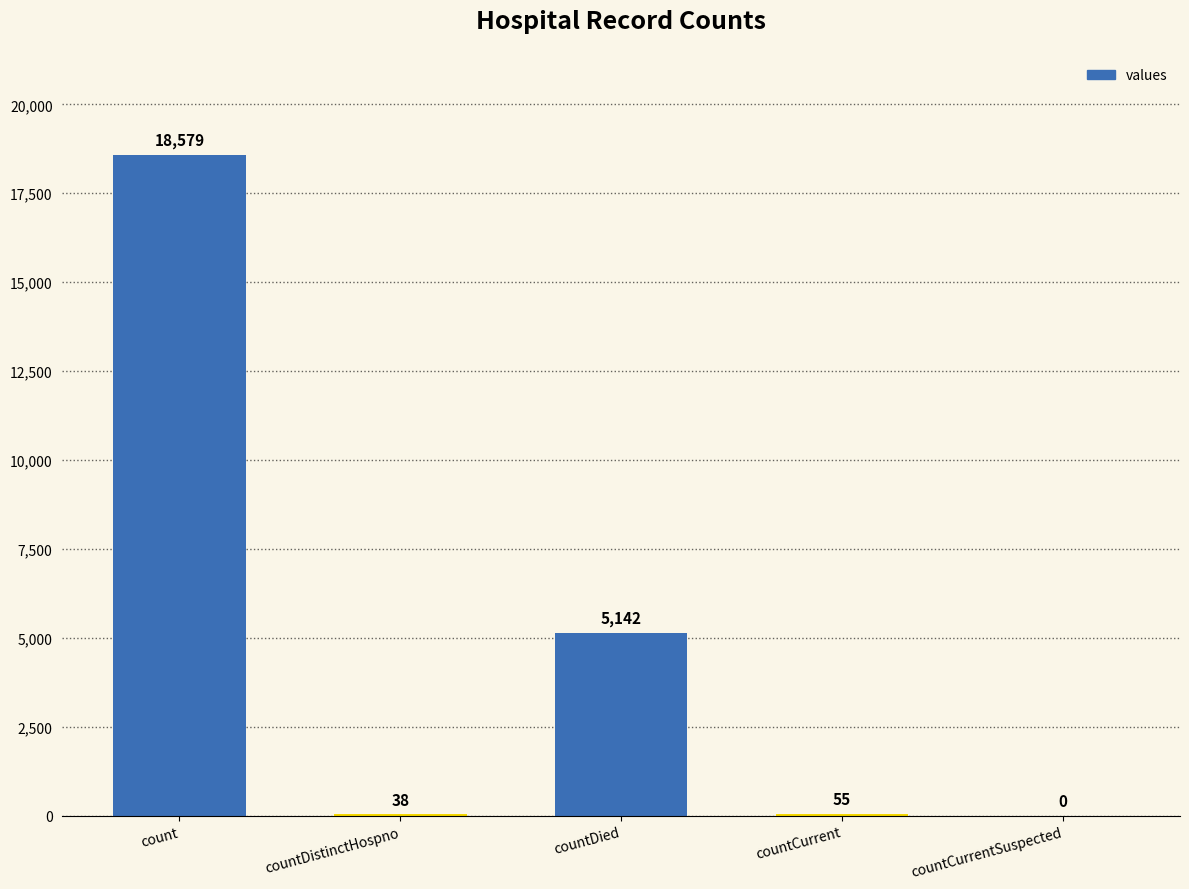

What is the maximum value shown in the chart?

18579